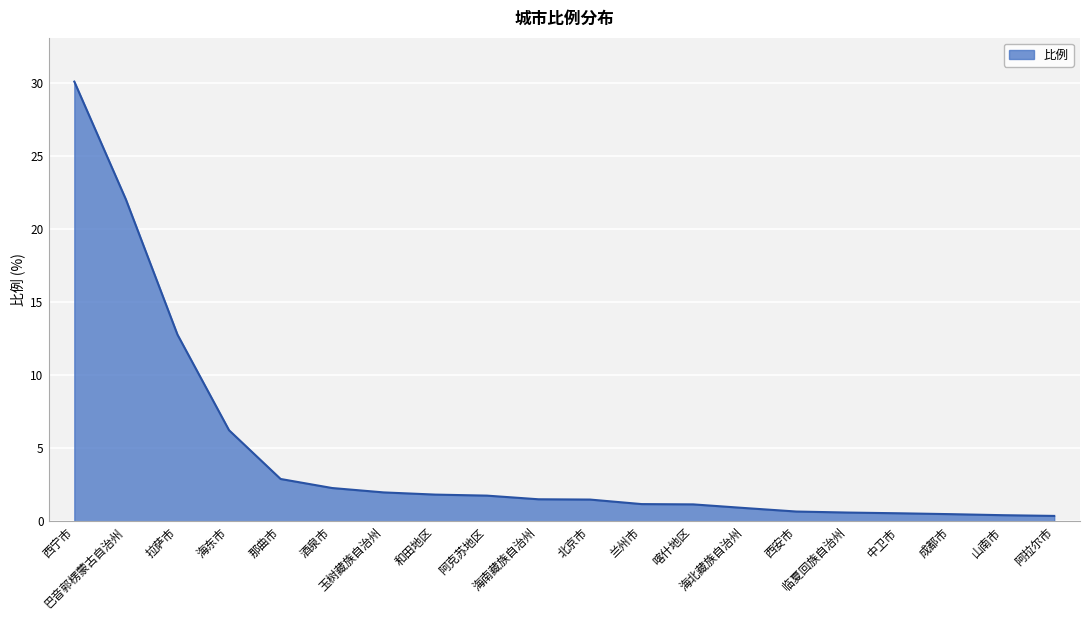

What is the greatest value displayed?

30.1